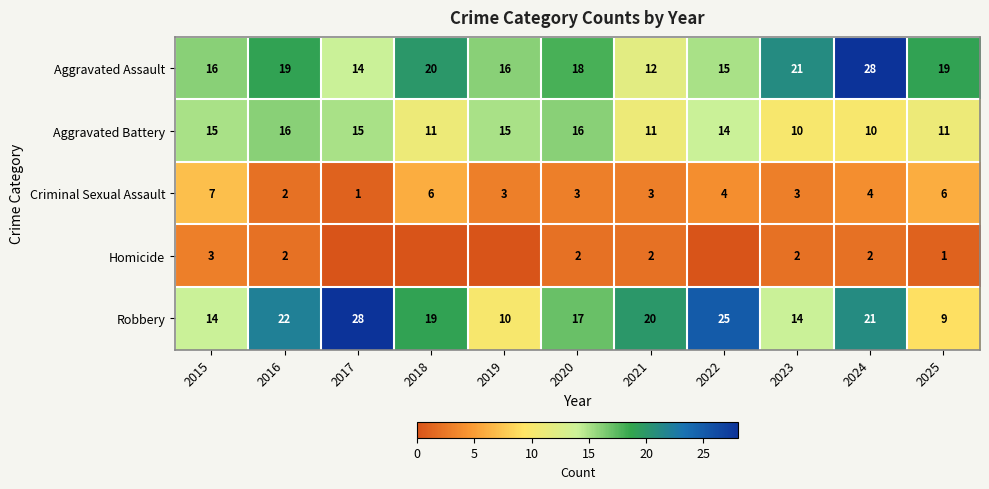

True or false: Aggravated Assault has a value of 14 at 2024.

False